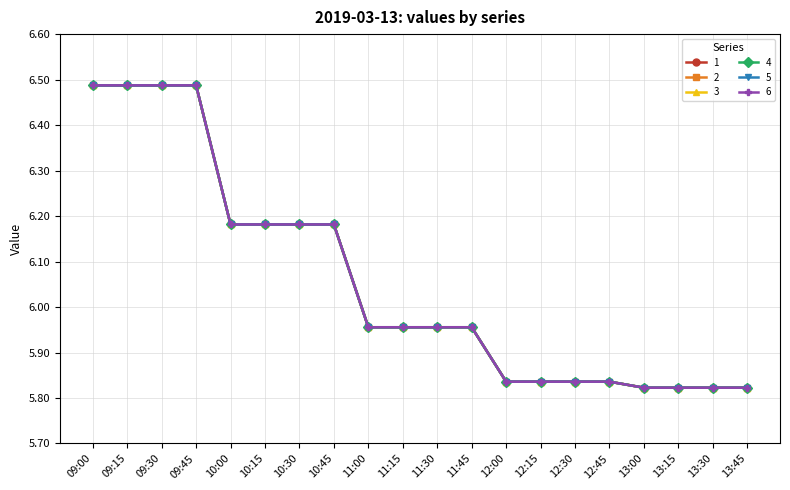

True or false: 1 has more than 2 points higher than both neighbors.

True